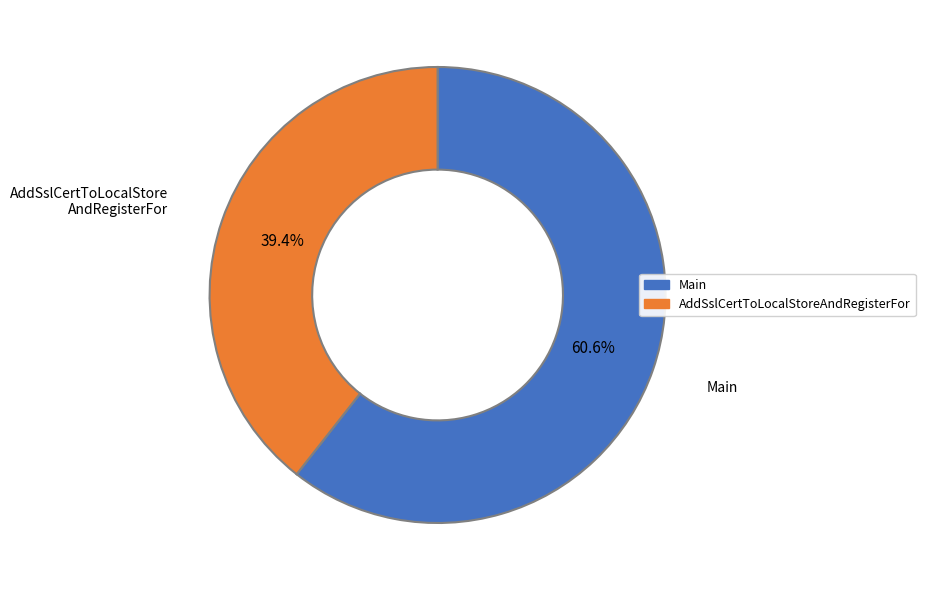

What is the total percentage of Main and AddSslCertToLocalStoreAndRegisterFor?

100.0%